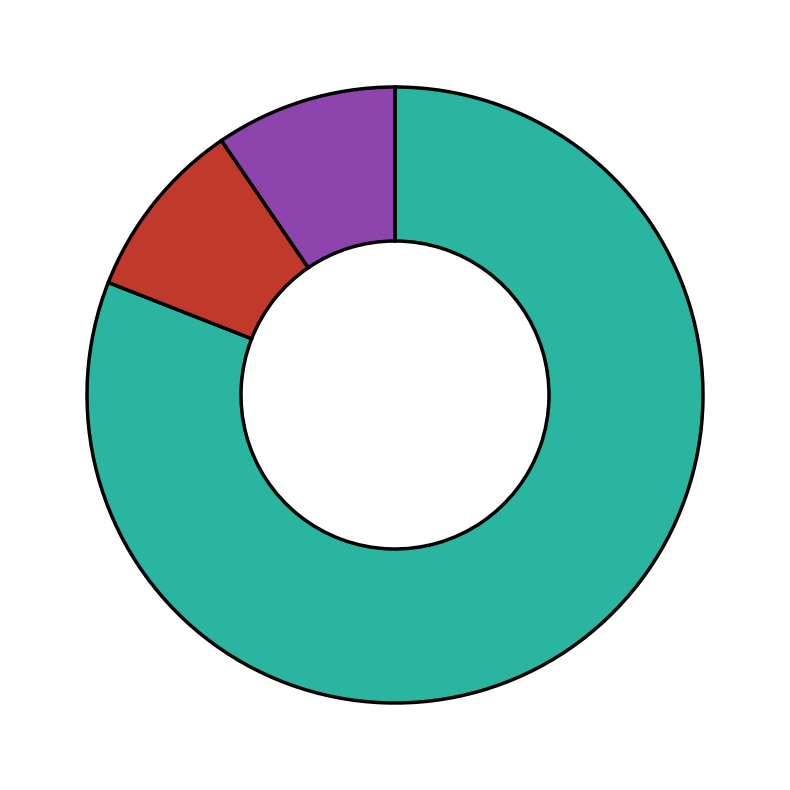

Is there a majority slice in this chart?

Yes